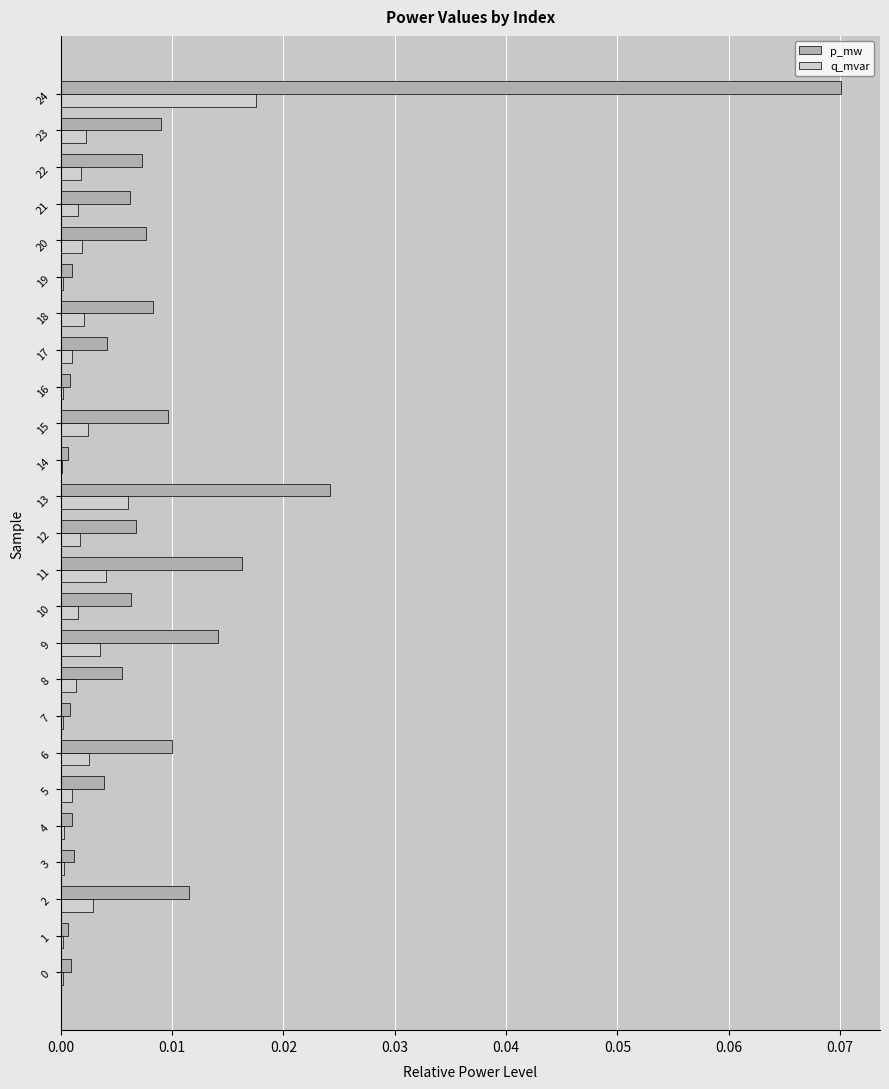

Which series has the largest total across all categories?

p_mw